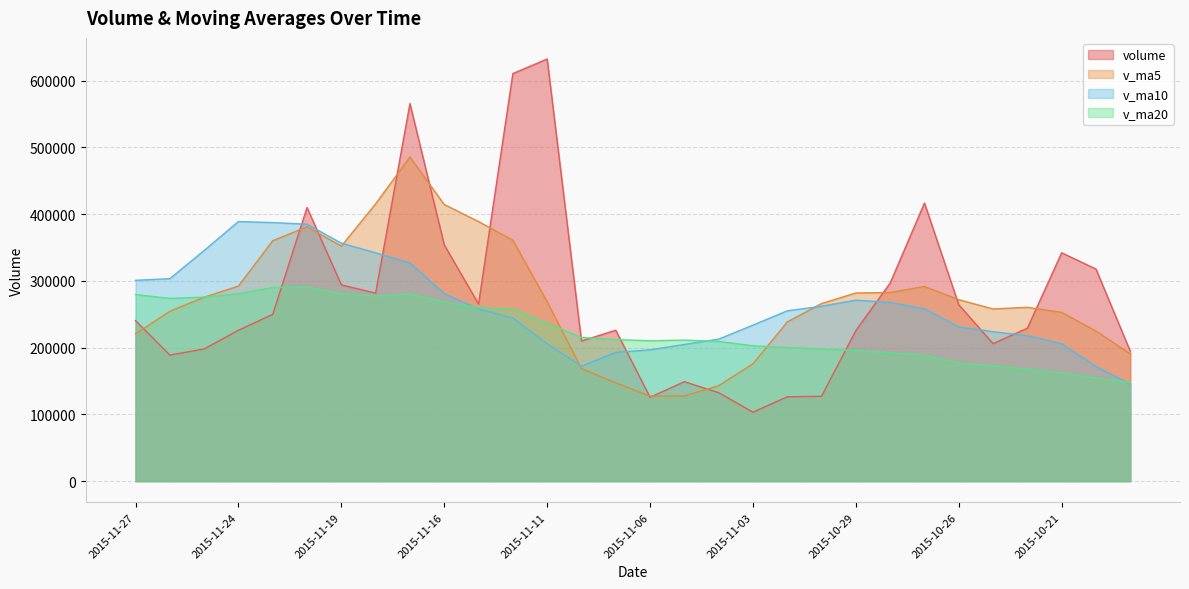

Where is the first local minimum for v_ma10?

2015-11-10